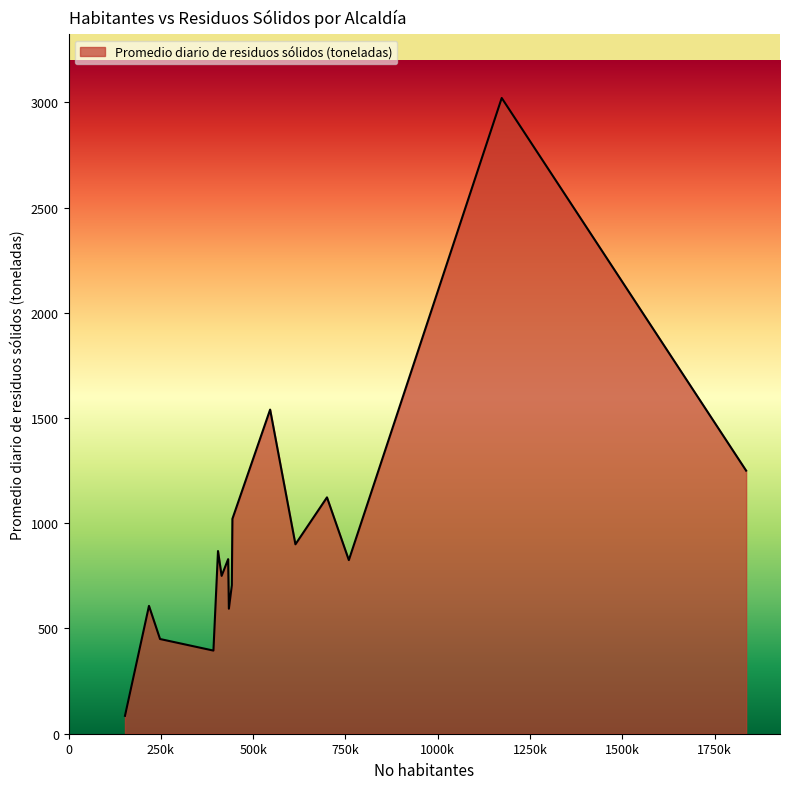

What is the difference between the maximum and minimum values?

2935.6